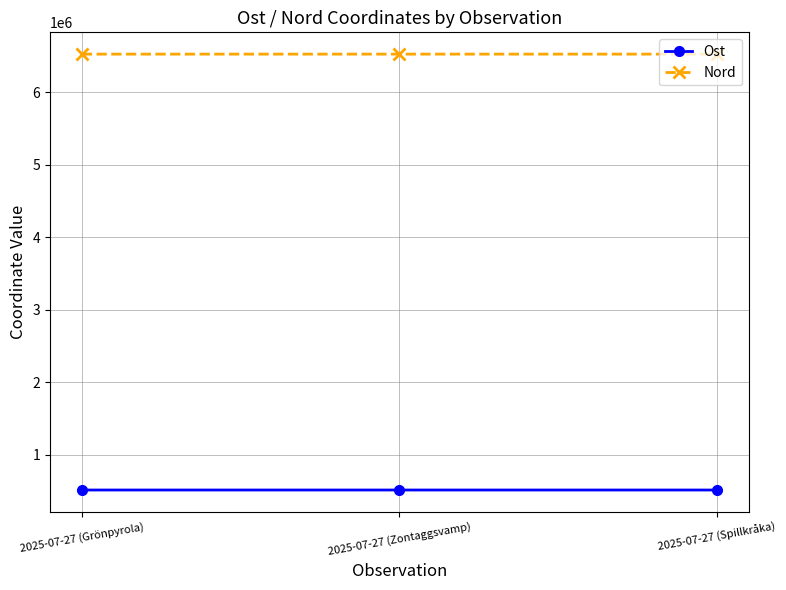

Rank the series by their maximum value, from highest to lowest.

Nord, Ost